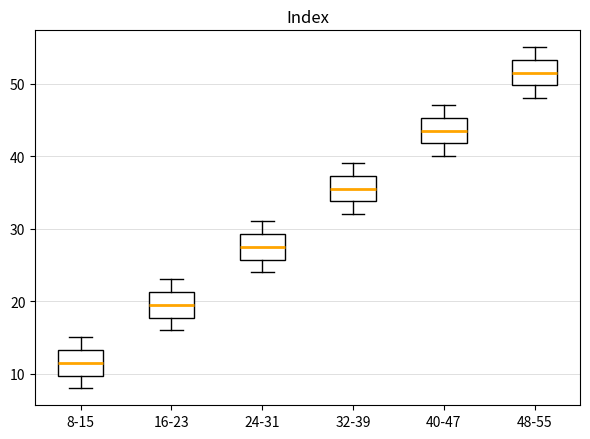

Reading left to right, read every box against the y-axis: the position of its median line, the range the box covers, and the ends of its whiskers. The values are not printed on the chart, so give them approximately, as read against the axis.

8-15: median 12, box 10 to 13, whiskers 8 to 15
16-23: median 20, box 18 to 21, whiskers 16 to 23
24-31: median 28, box 26 to 29, whiskers 24 to 31
32-39: median 36, box 34 to 37, whiskers 32 to 39
40-47: median 44, box 42 to 45, whiskers 40 to 47
48-55: median 52, box 50 to 53, whiskers 48 to 55